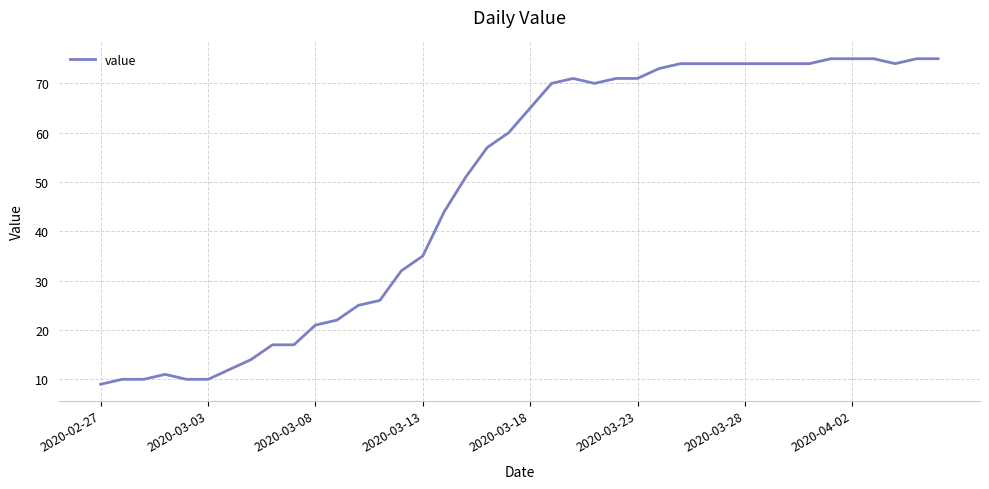

What is the greatest value displayed?

75